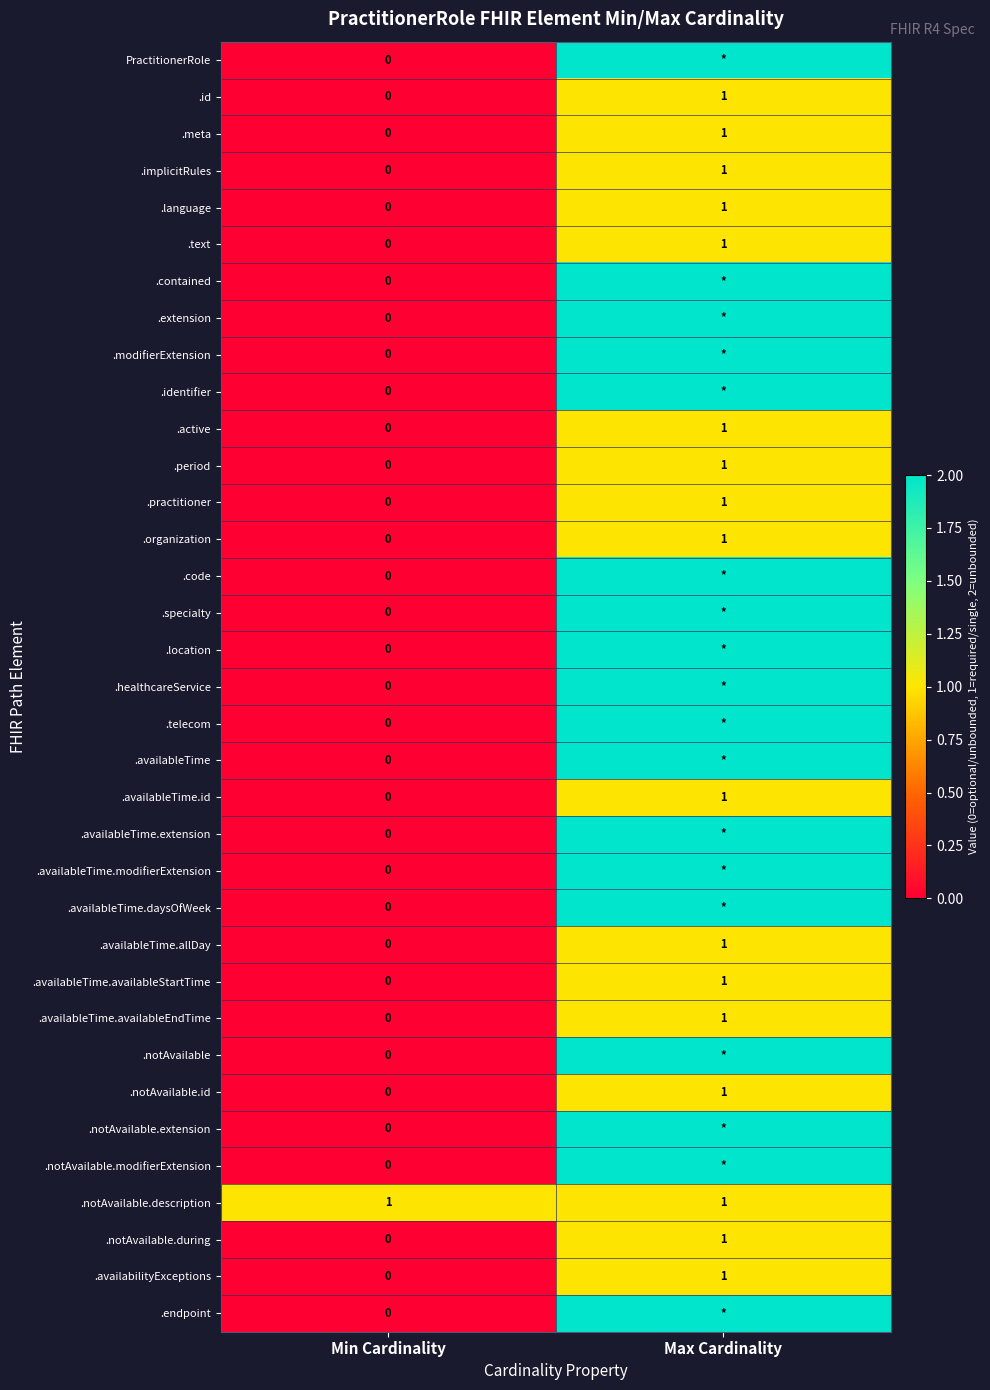

The value of .notAvailable.description at Min Cardinality is 1. True or false?

True